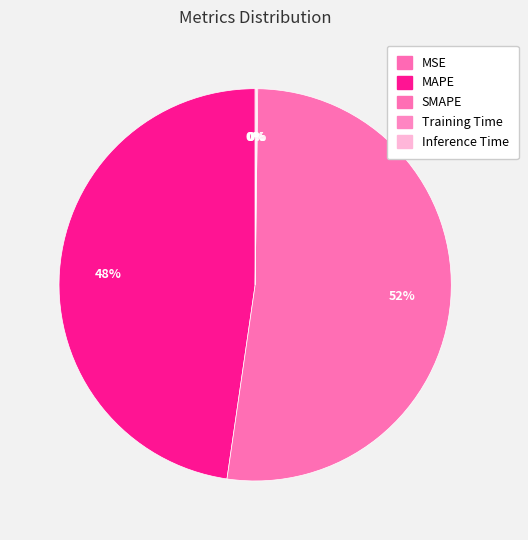

Count the number of slices in the pie.

5